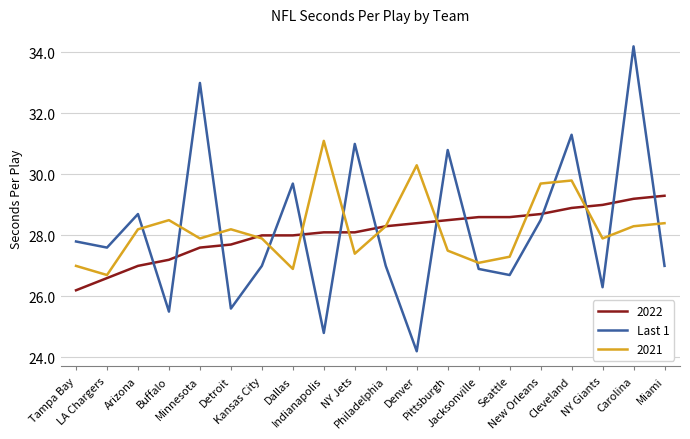

True or false: Last 1 and 2021 intersect in this chart.

True